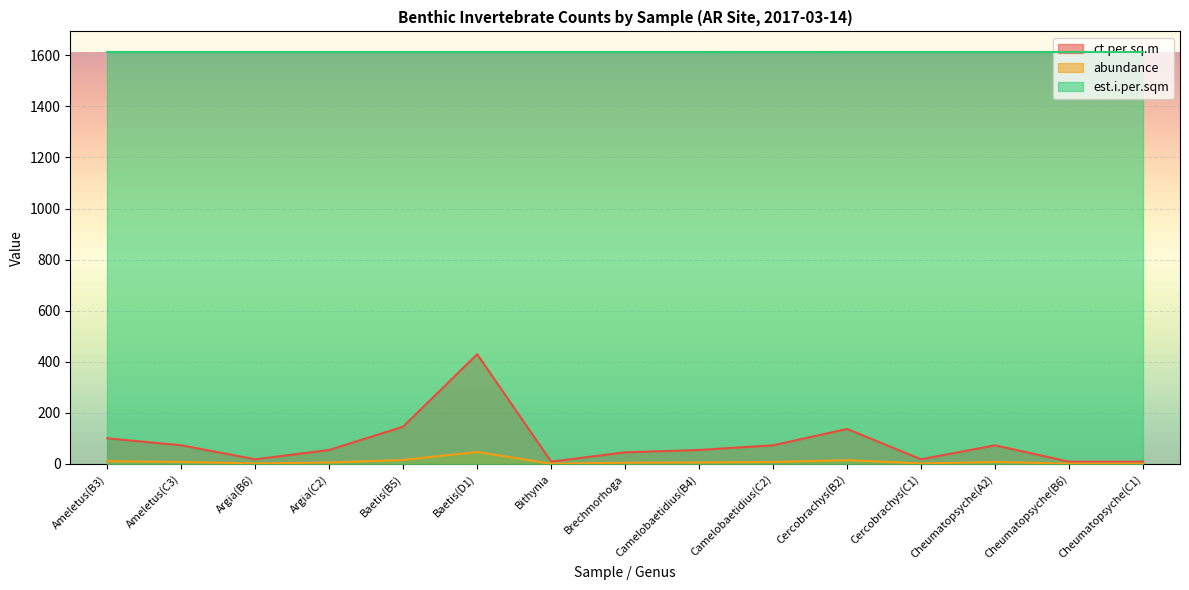

The value of abundance at Cercobrachys(B2) is 4.7. True or false?

False